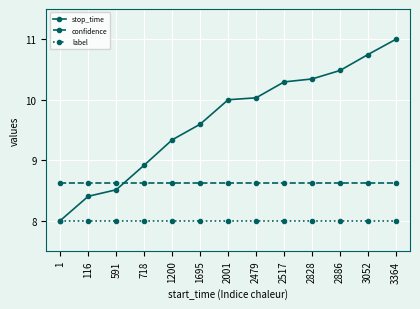

What is the spread (max minus min) of values at 2479?

2.0